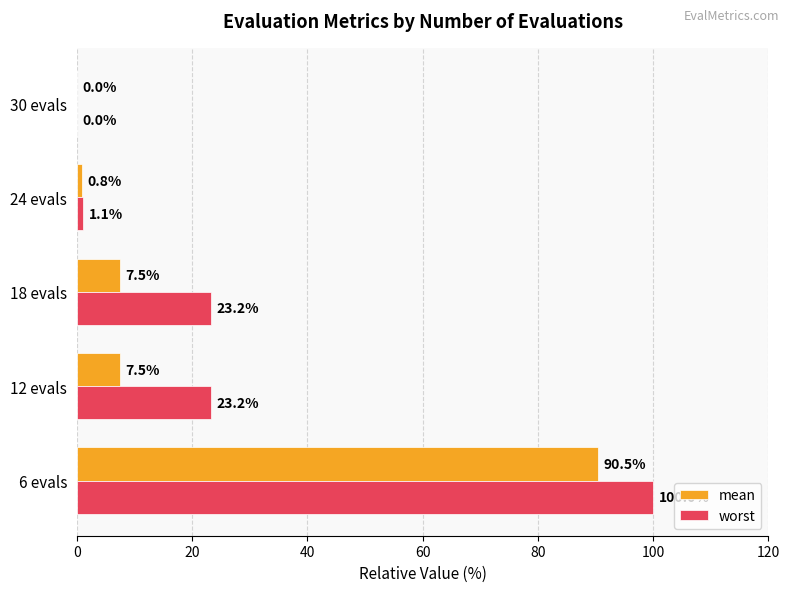

What is the maximum value shown in the chart?

100.0